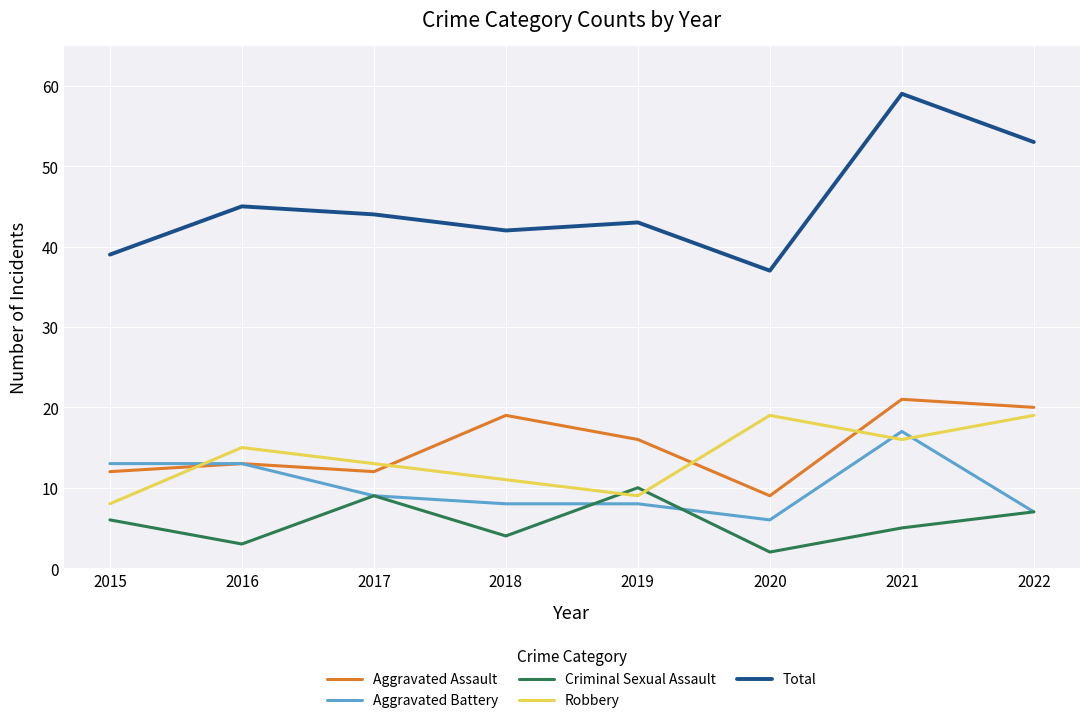

Where is Total nearest to the value 48?

2016